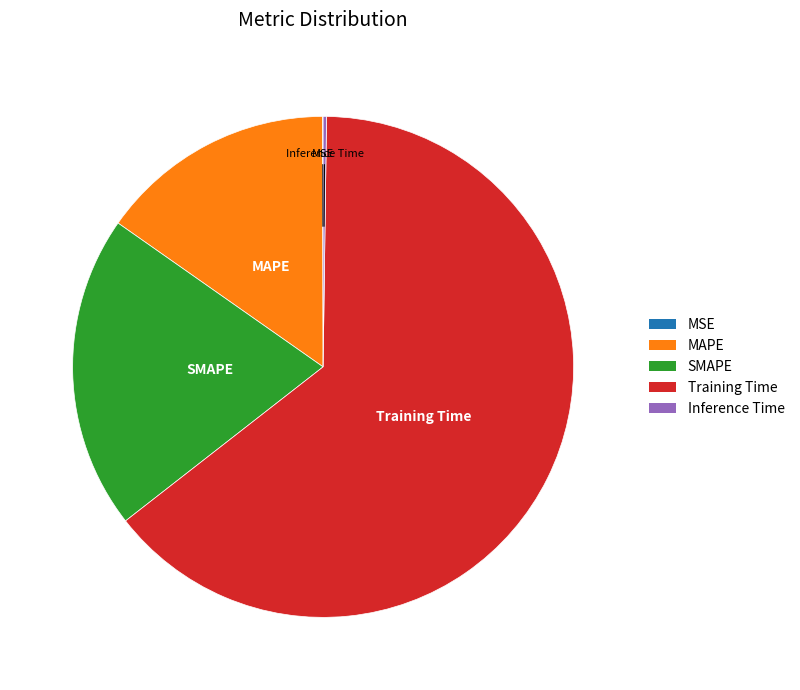

True or false: Training Time accounts for 64% of the total.

True